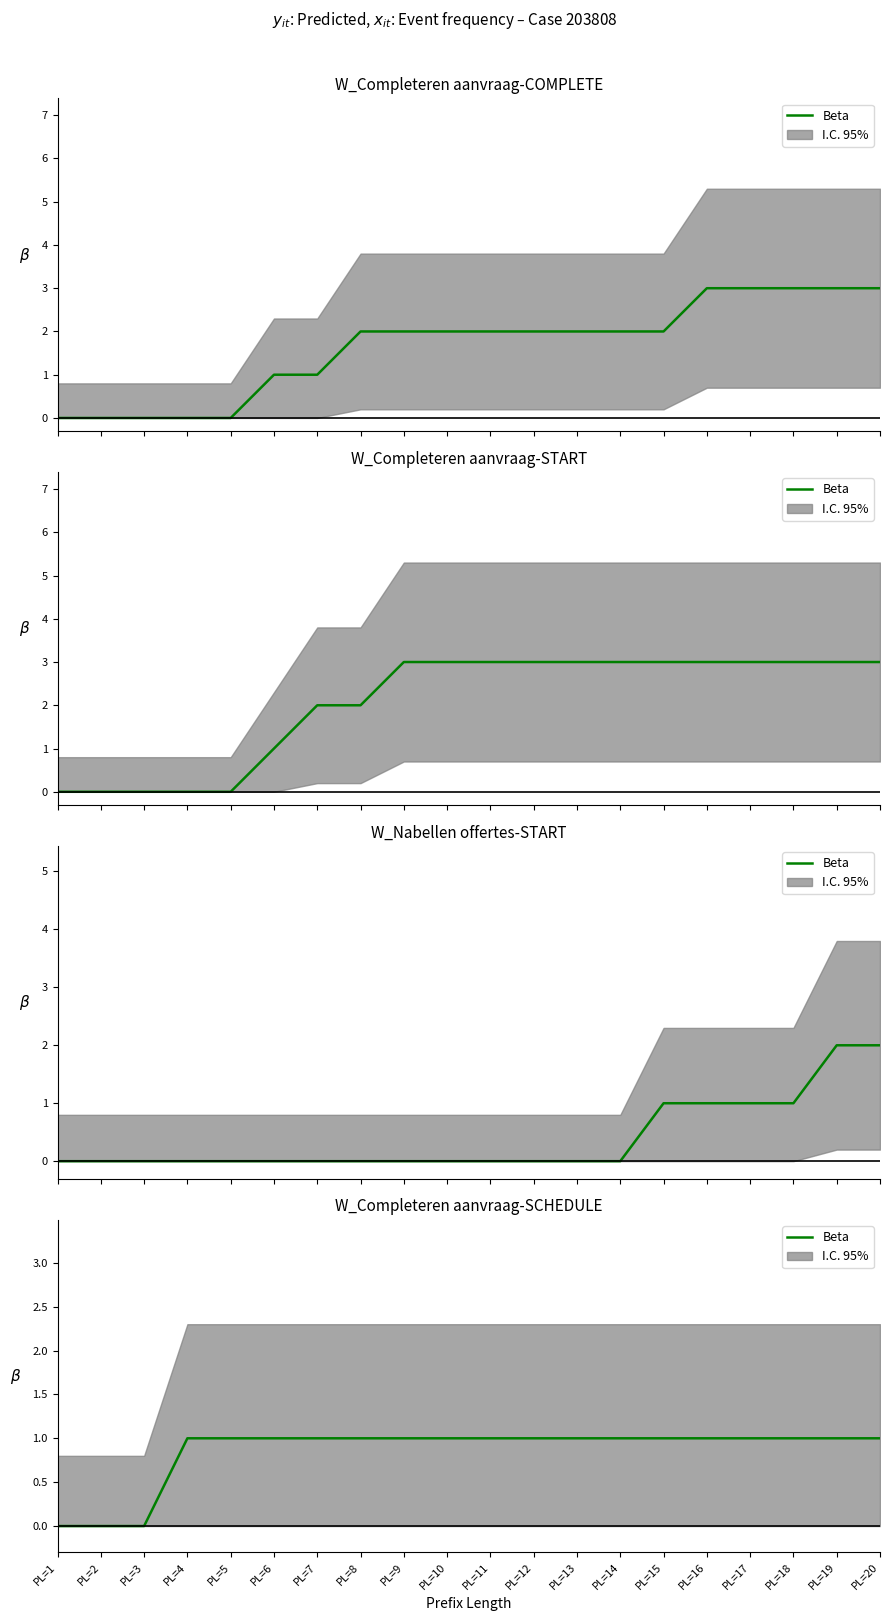

What is the value of the 13th point from the left?

1